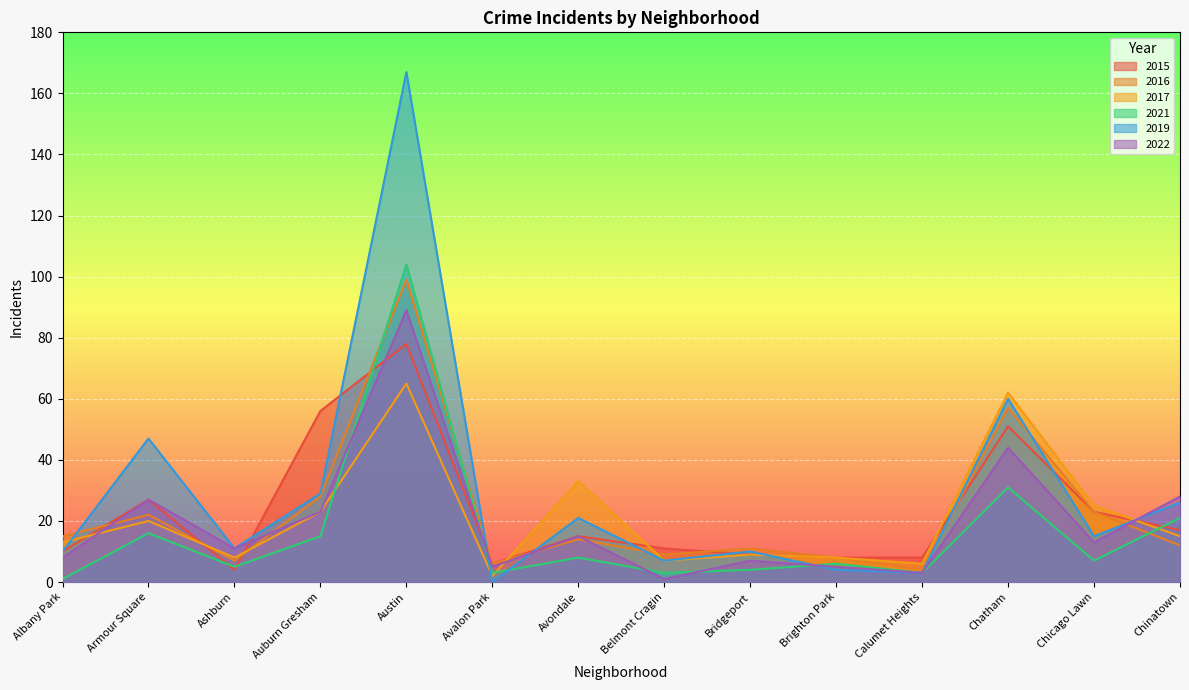

What is the value of the 2015 point at the 12th from the left?

51